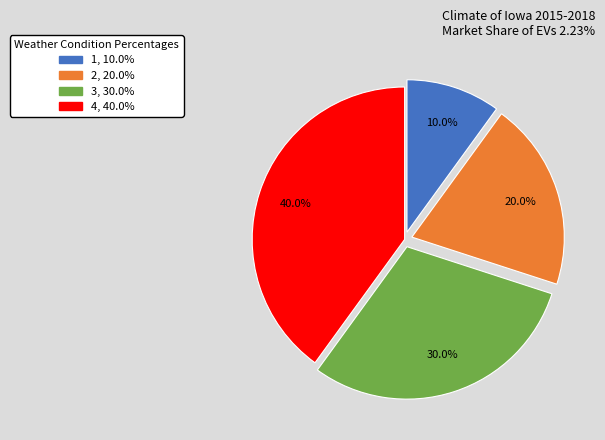

Count the number of slices in the pie.

4